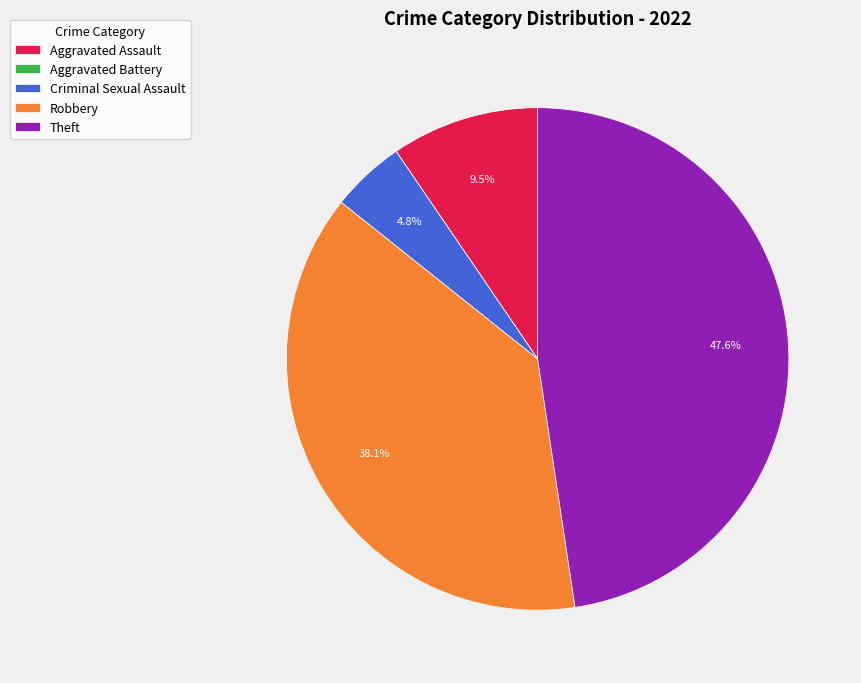

What is the total percentage of Robbery and Criminal Sexual Assault?

42.9%